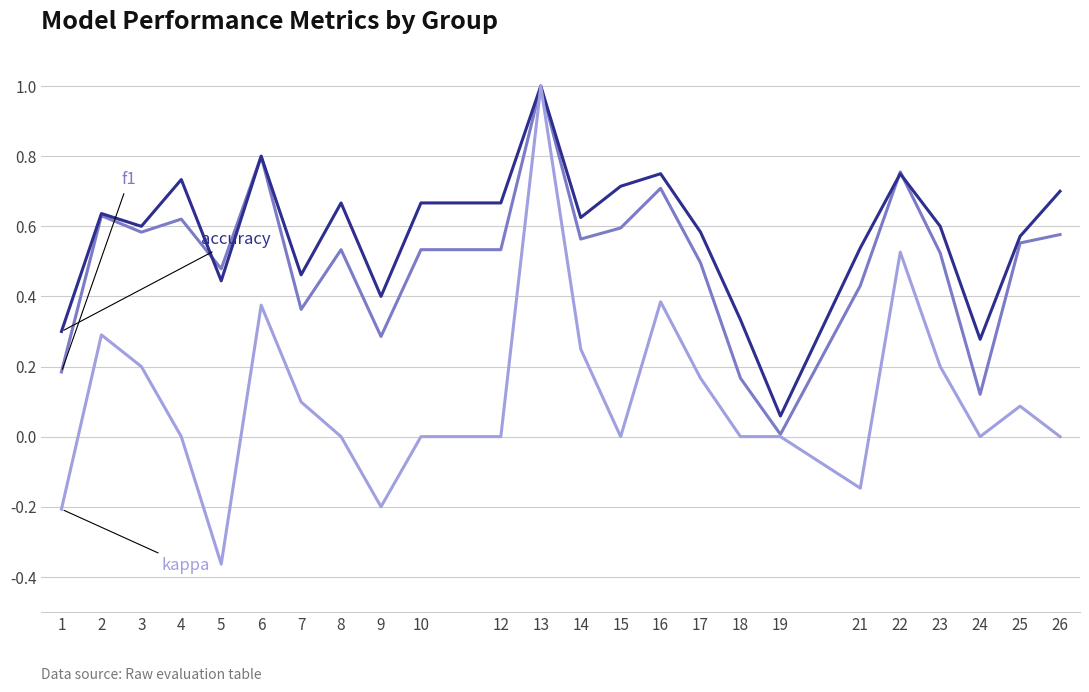

How many series are shown in this chart?

3